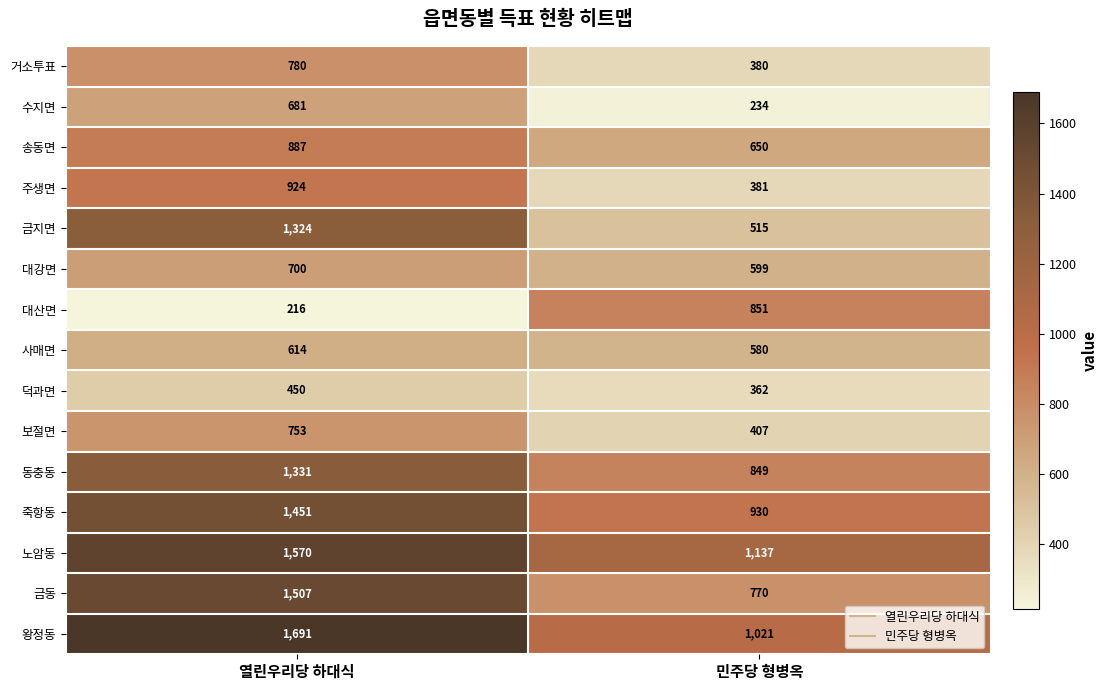

Reading right to left, transcribe all the data shown in this chart.

거소투표: 380	780
수지면: 234	681
송동면: 650	887
주생면: 381	924
금지면: 515	1324
대강면: 599	700
대산면: 851	216
사매면: 580	614
덕과면: 362	450
보절면: 407	753
동충동: 849	1331
죽항동: 930	1451
노암동: 1137	1570
금동: 770	1507
왕정동: 1021	1691